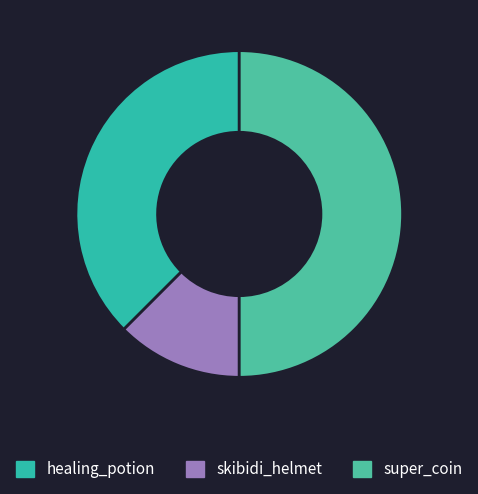

Which slice is the smallest?

skibidi_helmet